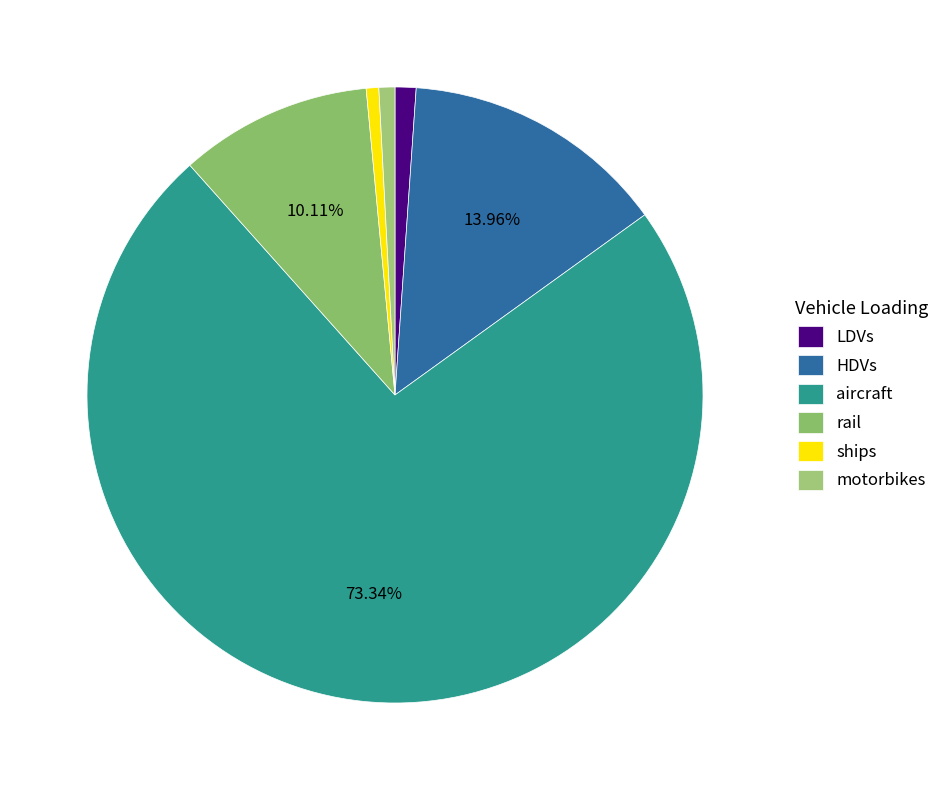

Which category has the biggest portion of the pie?

aircraft